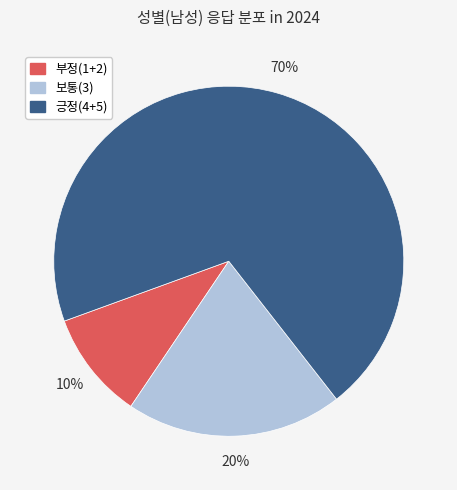

Is the sum of 부정(1+2) and 보통(3) greater than half?

No